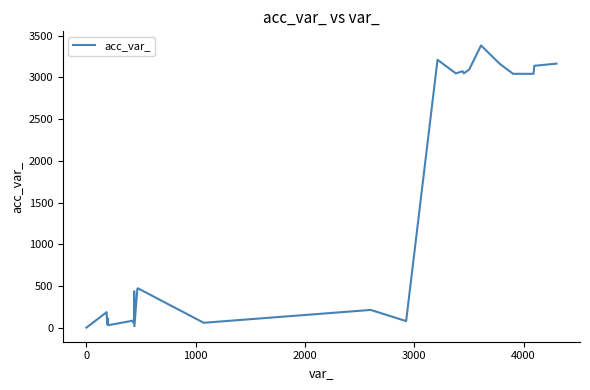

What is the difference between the maximum and minimum values?

3382